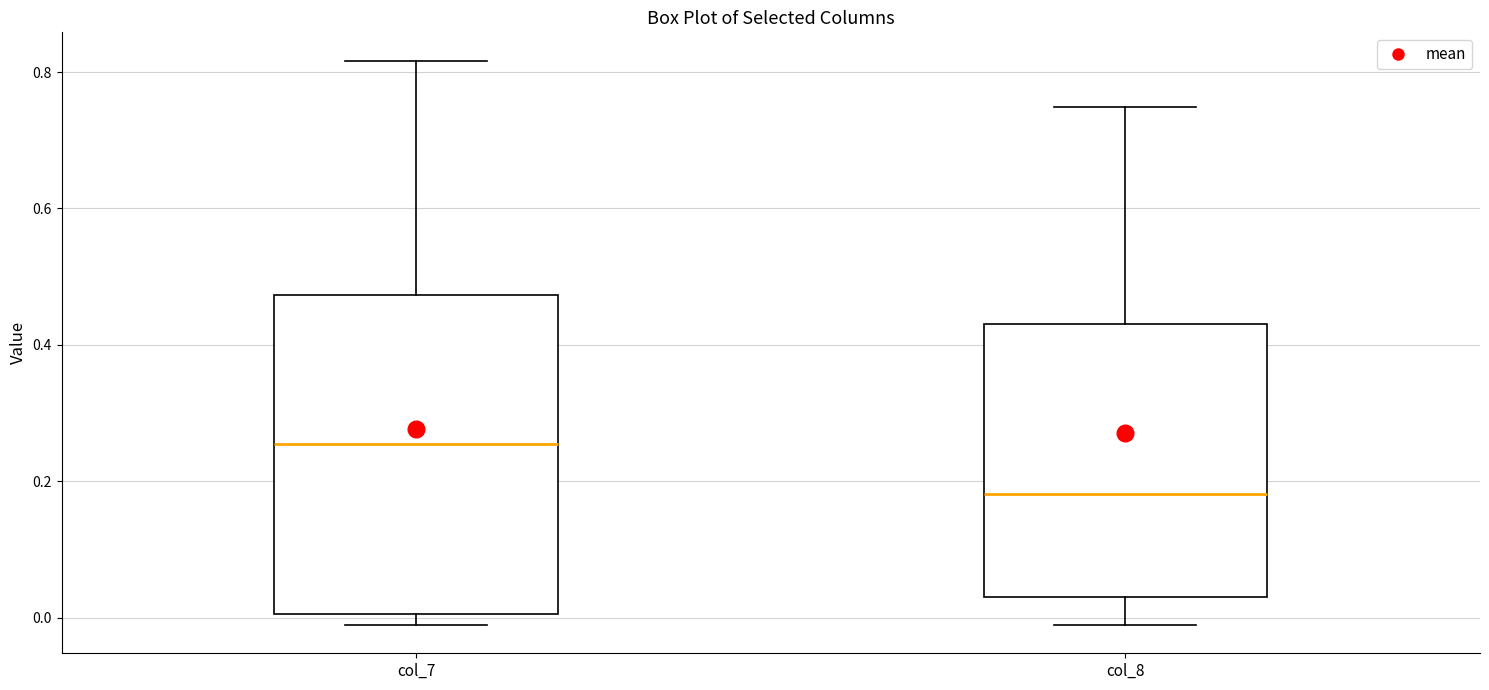

Reading left to right, read every box against the y-axis: the position of its median line, the range the box covers, and the ends of its whiskers. The values are not printed on the chart, so give them approximately, as read against the axis.

col_7: median 0.26, box 0.00 to 0.48, whiskers -0.02 to 0.82
col_8: median 0.18, box 0.04 to 0.44, whiskers -0.02 to 0.74